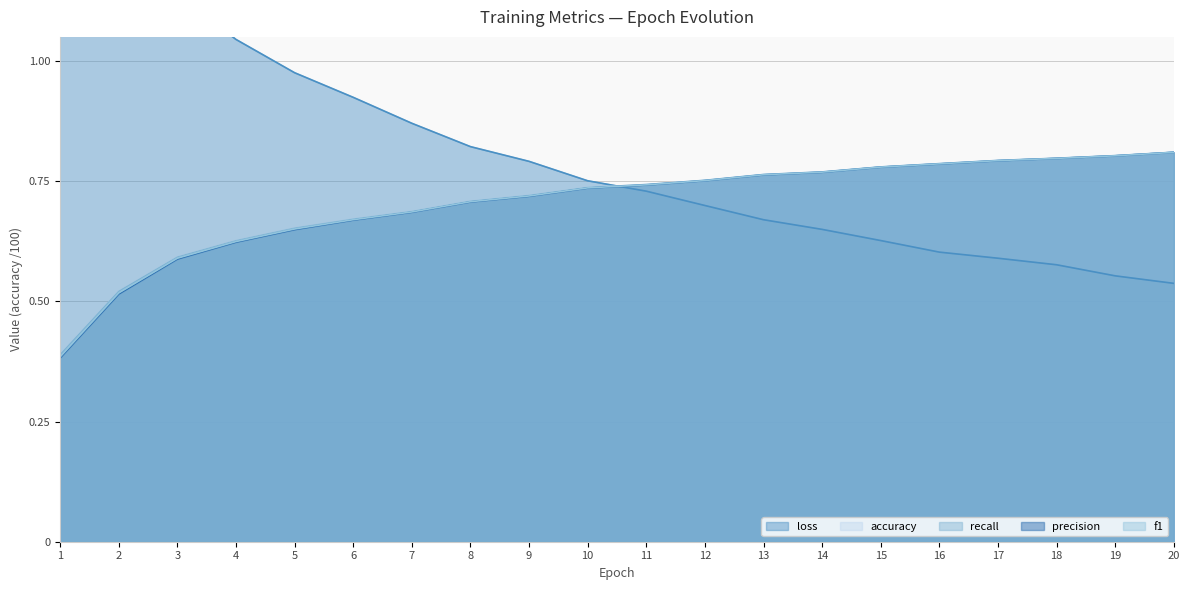

Rank the series at 8 from lowest to highest value.

precision, f1, accuracy, recall, loss